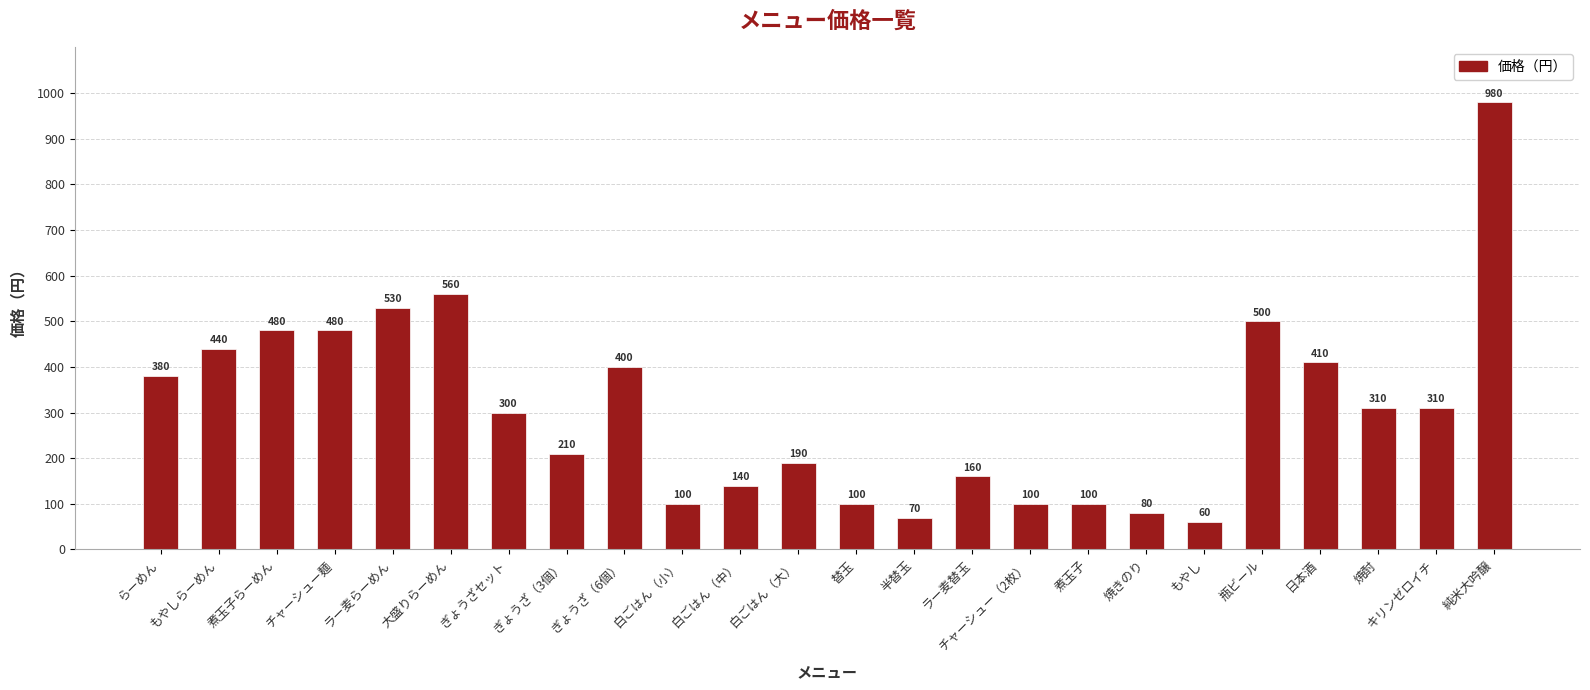

Between ラー麦替玉 and もやし, which is larger?

ラー麦替玉